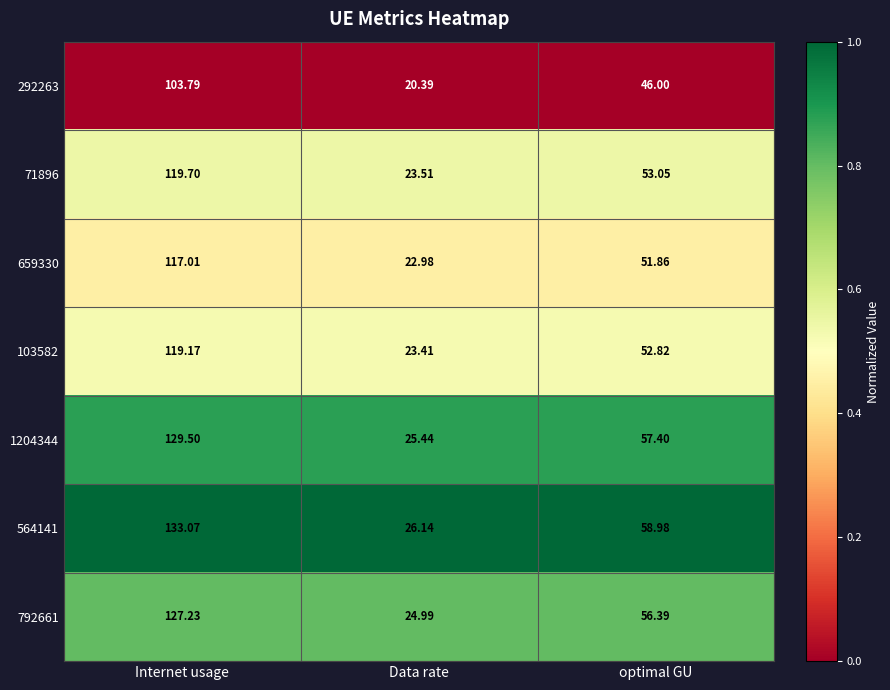

Rank the series at optimal GU from lowest to highest value.

292263, 659330, 103582, 71896, 792661, 1204344, 564141